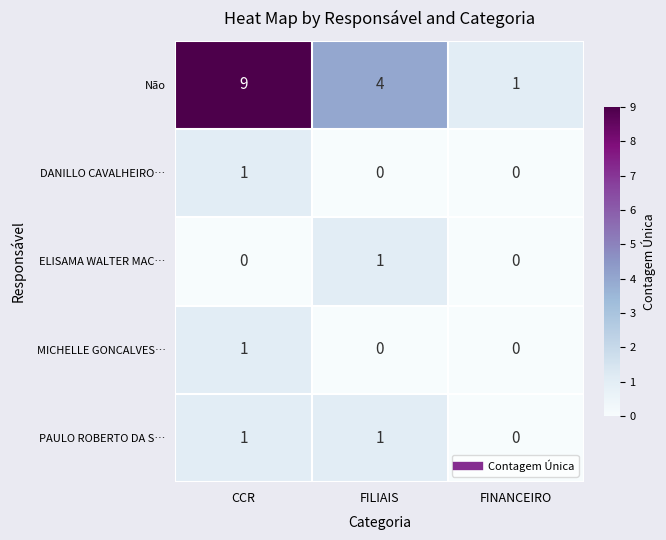

What is the total value across all series at FILIAIS?

6